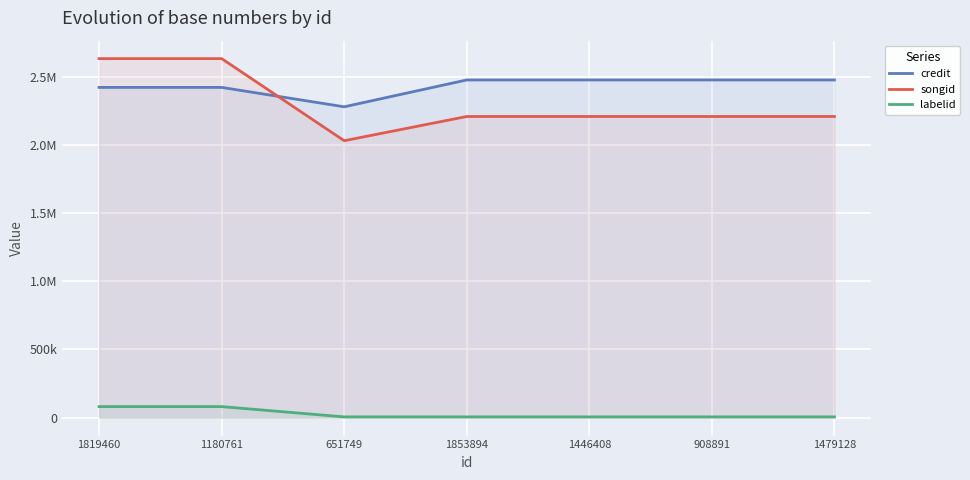

Which series has the largest range (max minus min)?

songid